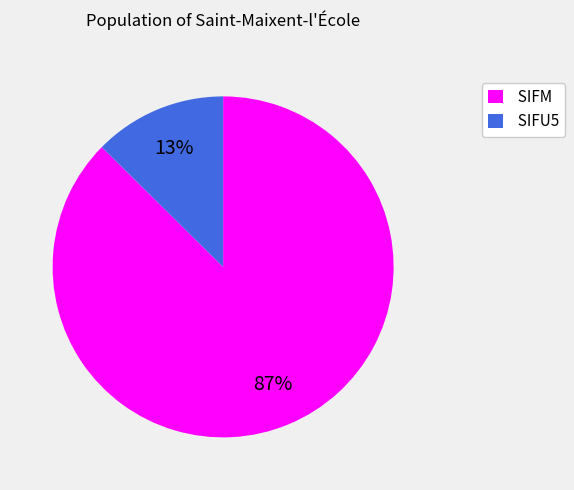

How many slices are in this pie chart?

2